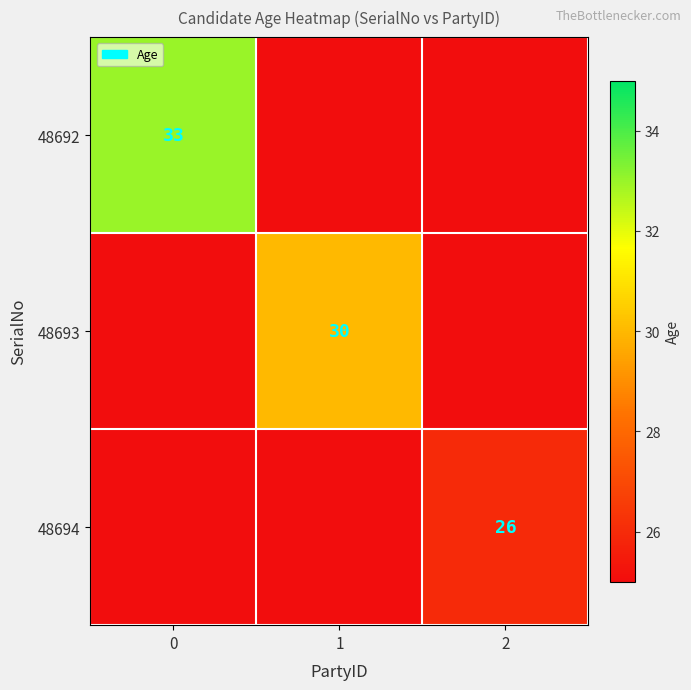

The value of 48692 at 0 is 52. True or false?

False